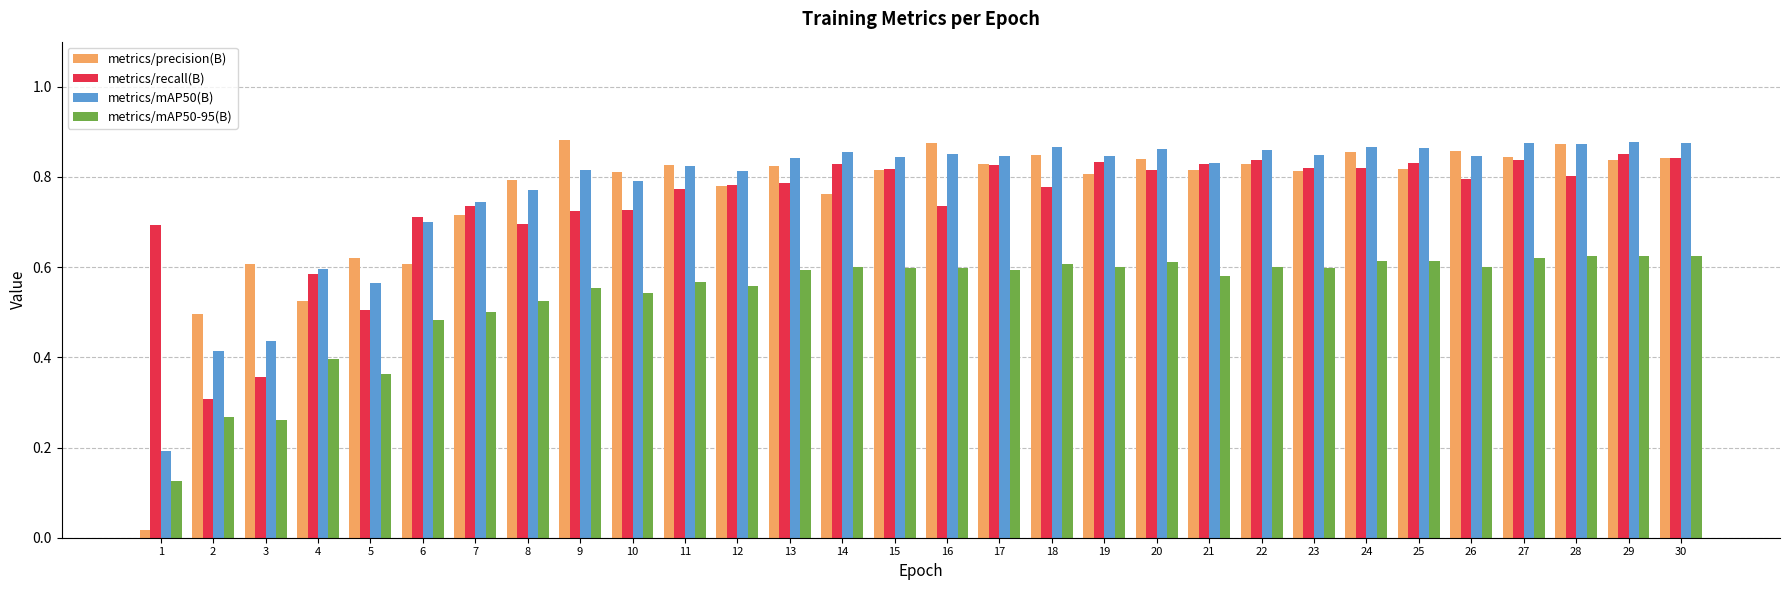

Is the value of metrics/recall(B) at 16 greater than the value of metrics/precision(B) at 29?

No